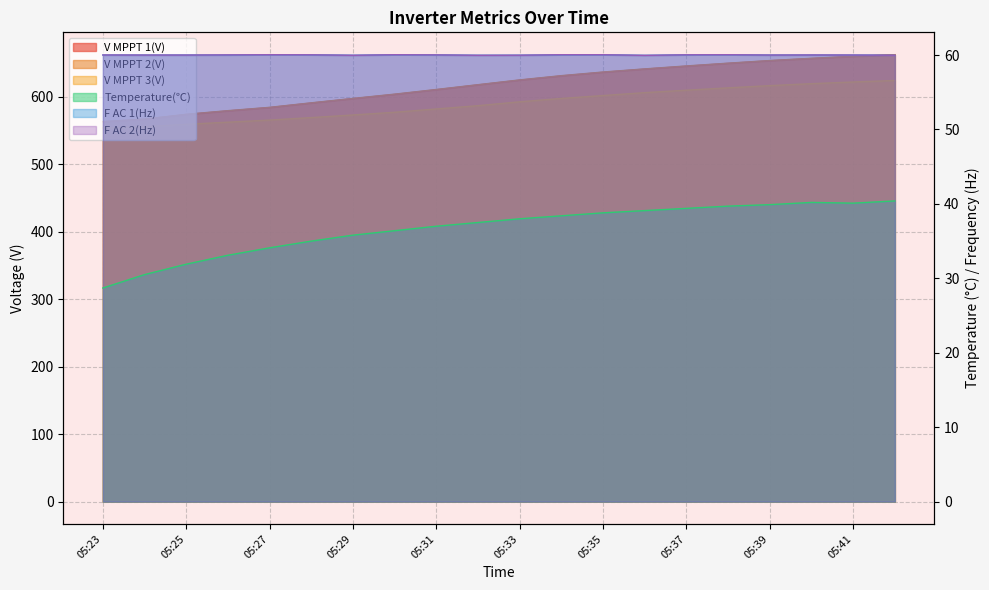

The value of Temperature(℃) at 05:25 is 15.3. True or false?

False